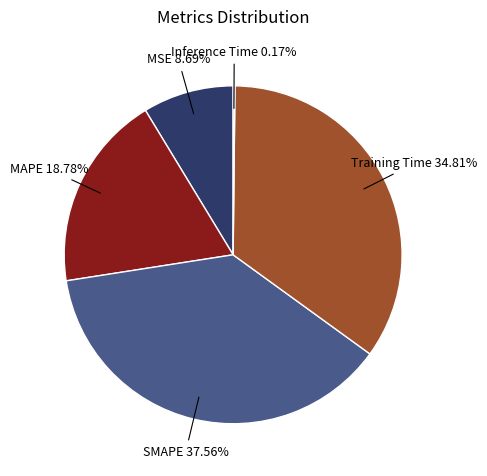

Does MSE account for over 50% of the chart?

No